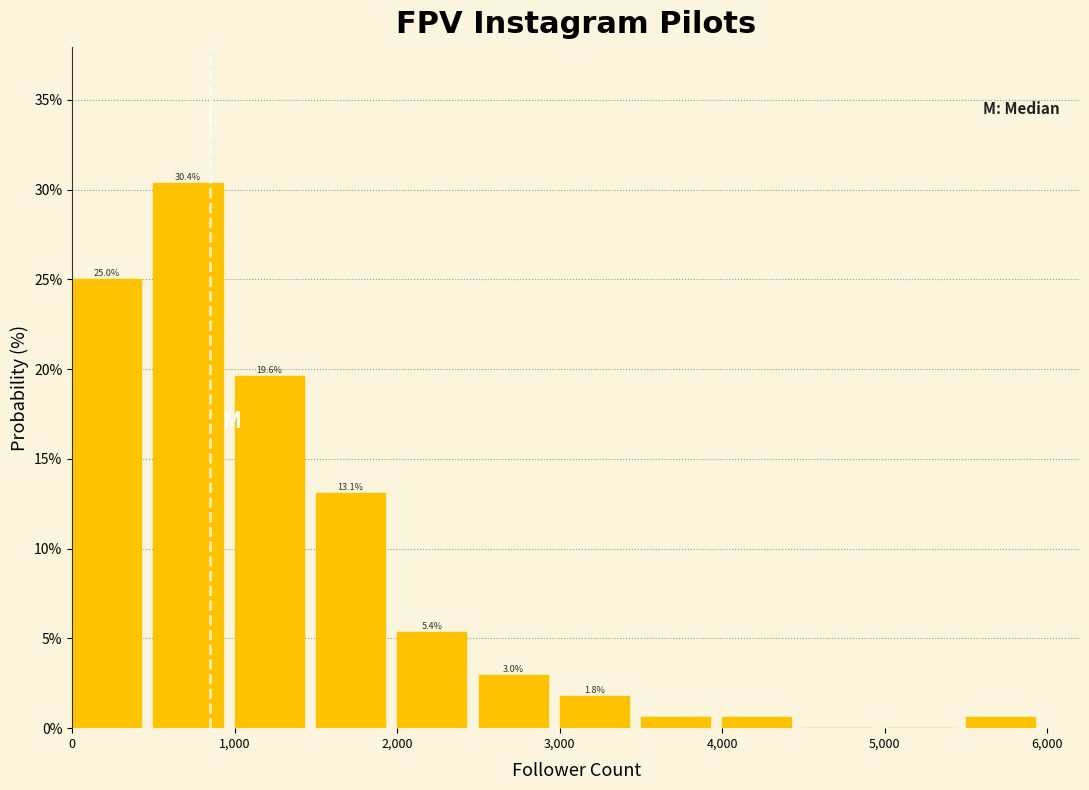

Over which range of the x-axis is the bar tallest?

500 to 1000